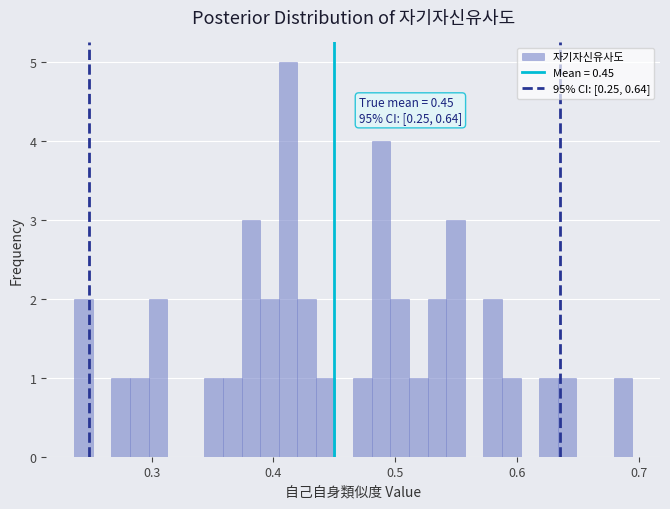

Around what value on the x-axis is the tallest bar? Give the approximate position of its centre, as read against the axis.

0.41